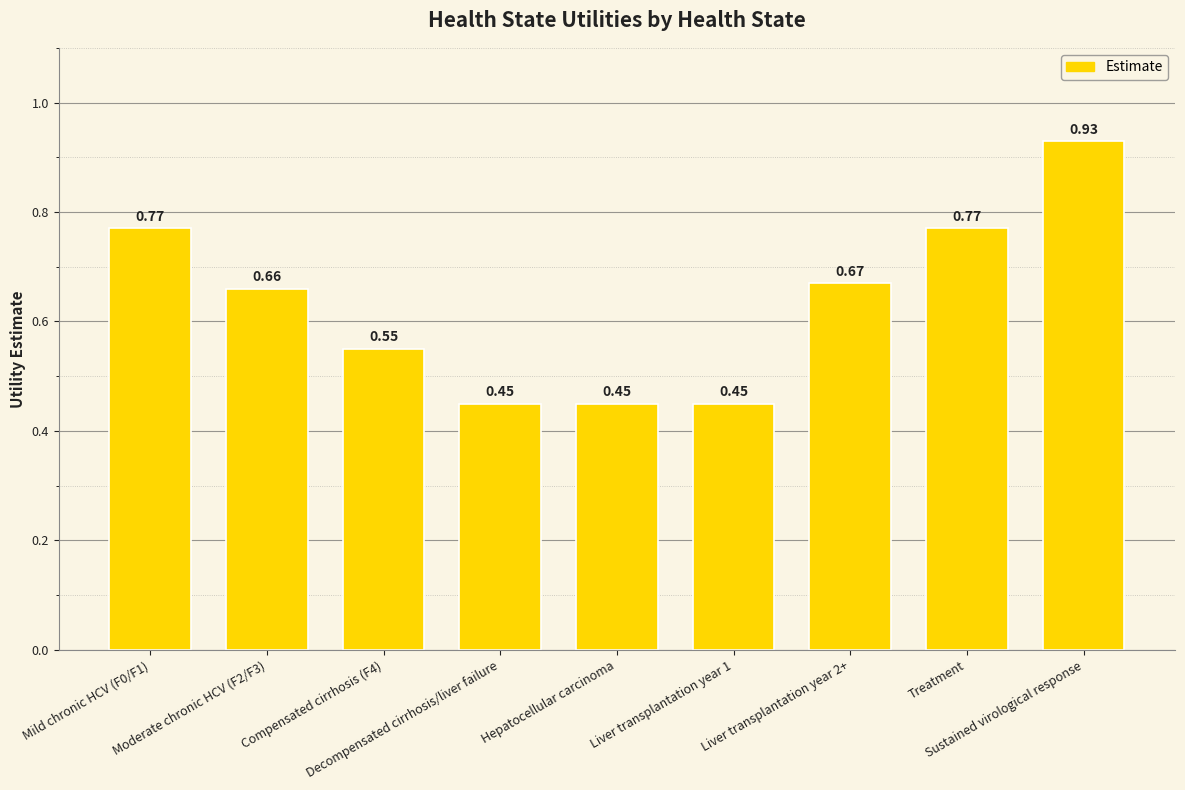

How many bars are there in total?

9